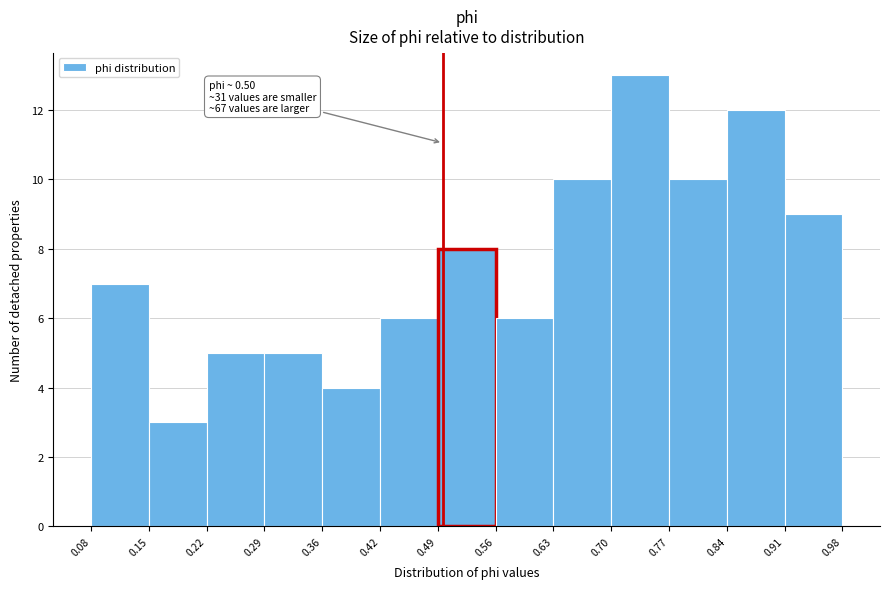

Which range on the x-axis has the tallest bar?

0.70 to 0.77